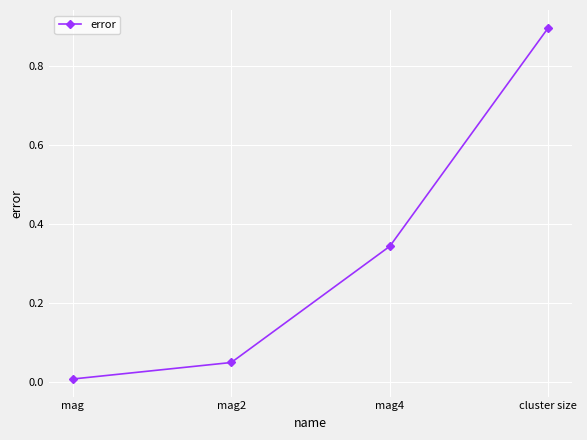

What position from the left is cluster size?

4